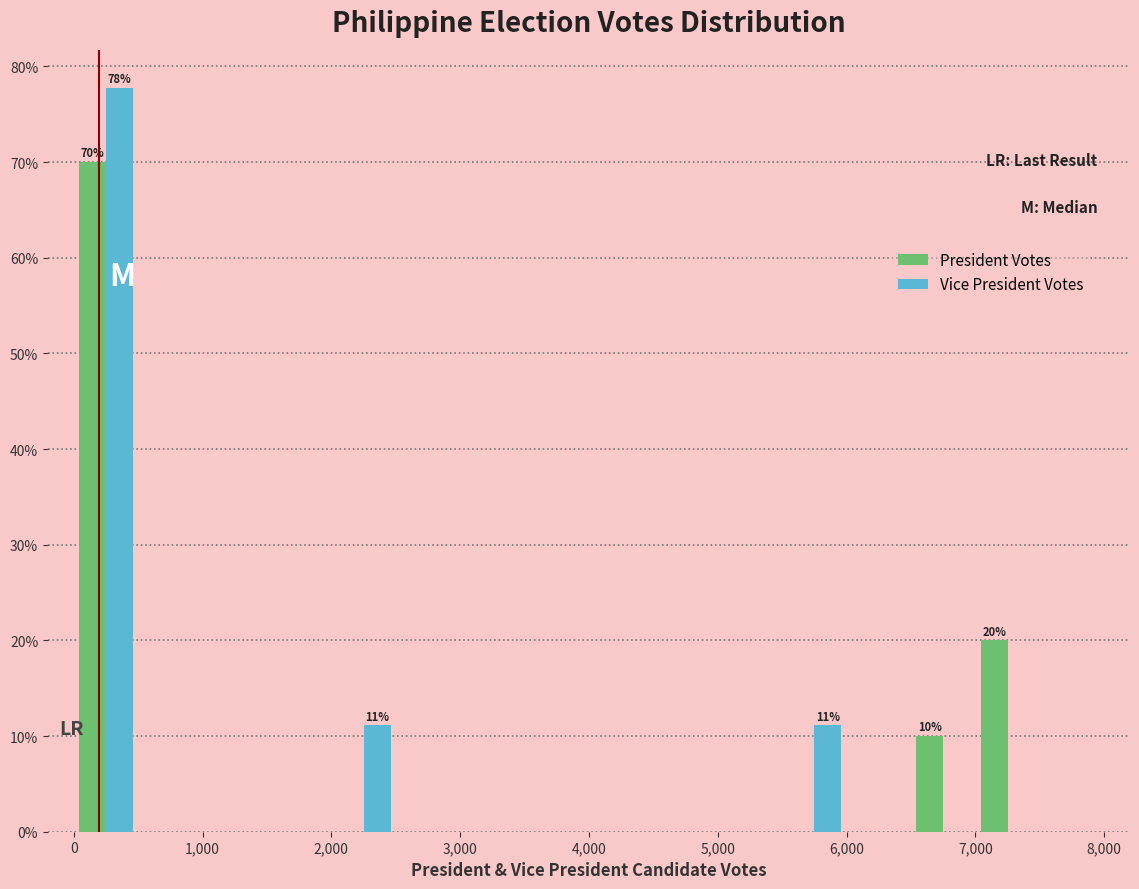

In the President Votes series, which range on the x-axis has the tallest bar?

0 to 500